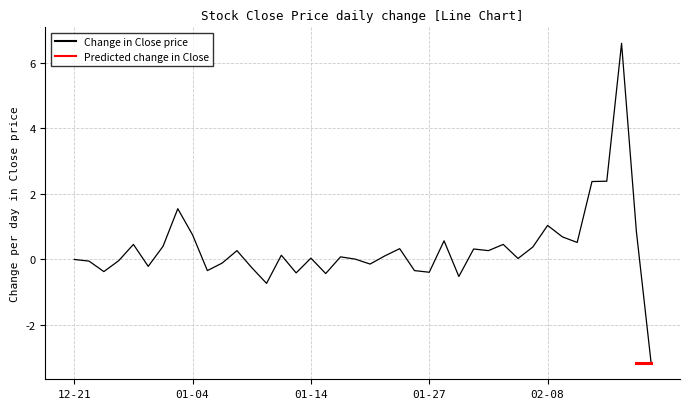

What is the minimum value for Change in Close price?

-3.2